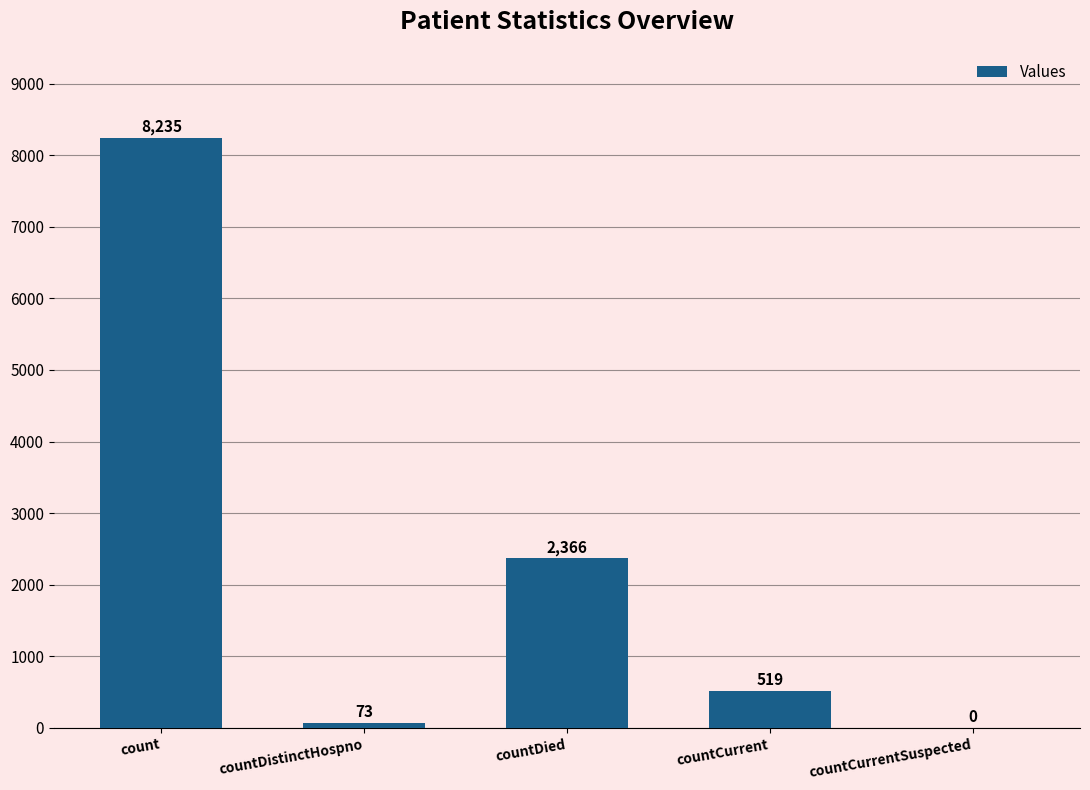

Are the bars grouped side by side (vs. stacked)?

No